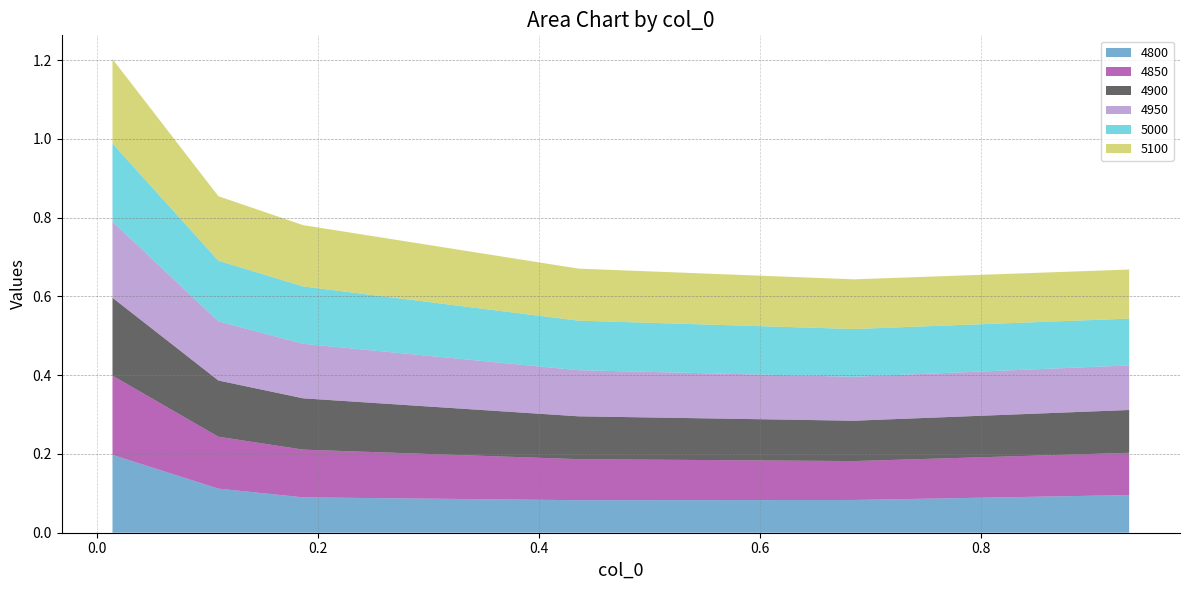

Reading left to right, extract all data points from this chart.

4800: 0.0136986301369863=0.2	0.1095890410958904=0.1	0.1863013698630137=0.1	0.4356164383561644=0.1	0.684931506849315=0.1	0.9342465753424658=0.1
4850: 0.0136986301369863=0.2	0.1095890410958904=0.1	0.1863013698630137=0.1	0.4356164383561644=0.1	0.684931506849315=0.1	0.9342465753424658=0.1
4900: 0.0136986301369863=0.2	0.1095890410958904=0.1	0.1863013698630137=0.1	0.4356164383561644=0.1	0.684931506849315=0.1	0.9342465753424658=0.1
4950: 0.0136986301369863=0.2	0.1095890410958904=0.2	0.1863013698630137=0.1	0.4356164383561644=0.1	0.684931506849315=0.1	0.9342465753424658=0.1
5000: 0.0136986301369863=0.2	0.1095890410958904=0.2	0.1863013698630137=0.1	0.4356164383561644=0.1	0.684931506849315=0.1	0.9342465753424658=0.1
5100: 0.0136986301369863=0.2	0.1095890410958904=0.2	0.1863013698630137=0.2	0.4356164383561644=0.1	0.684931506849315=0.1	0.9342465753424658=0.1